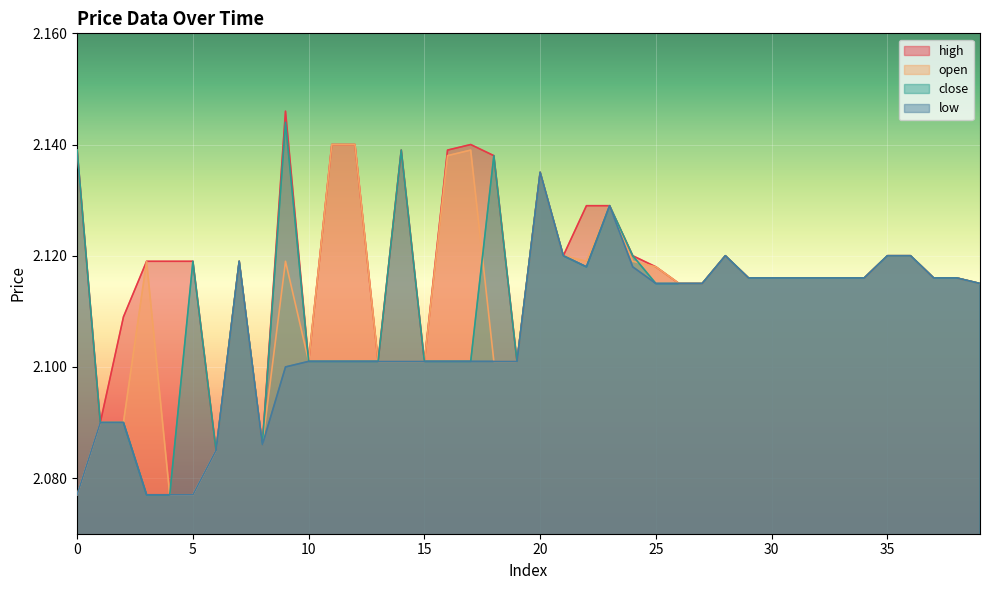

At how many categories does at least one series exceed 2?

40